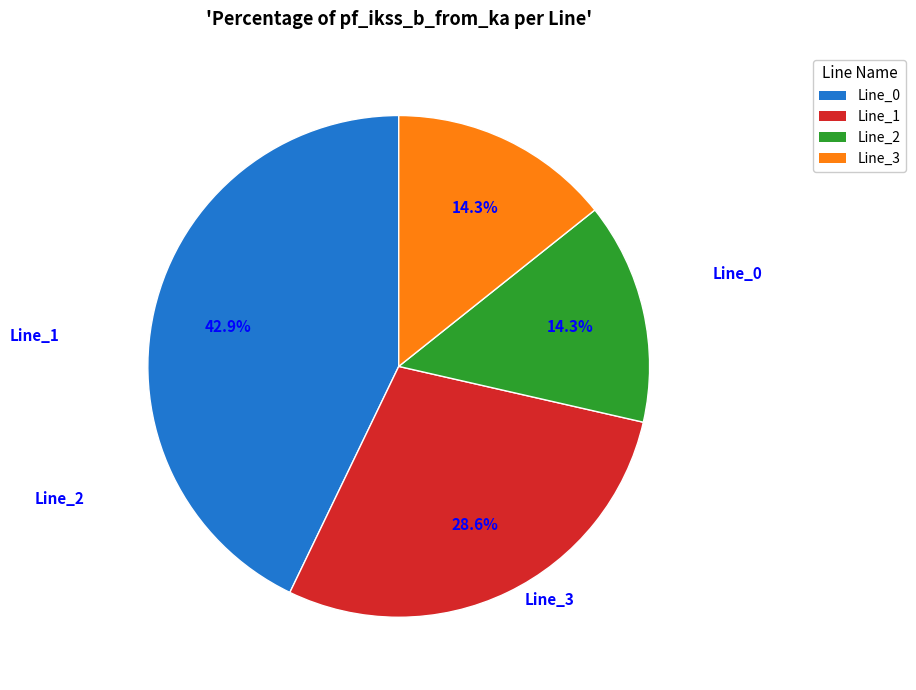

To the nearest percent, what portion does Line_0 represent?

43%